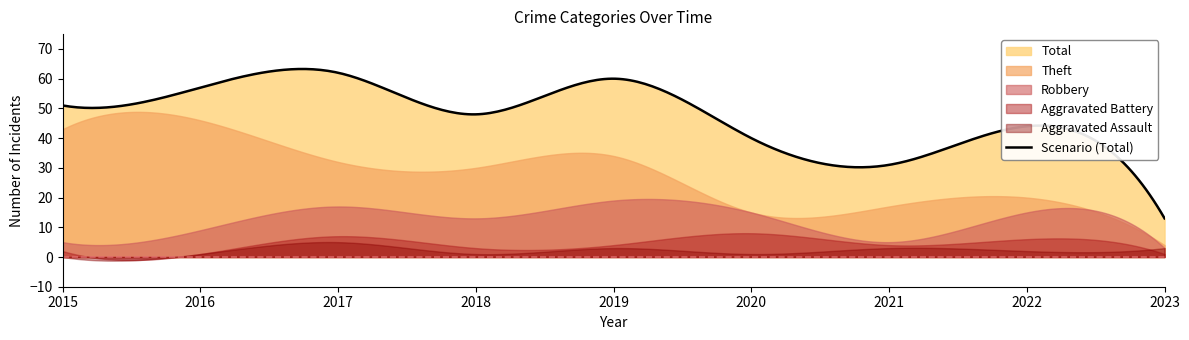

Where is the first local minimum for Total?

2018